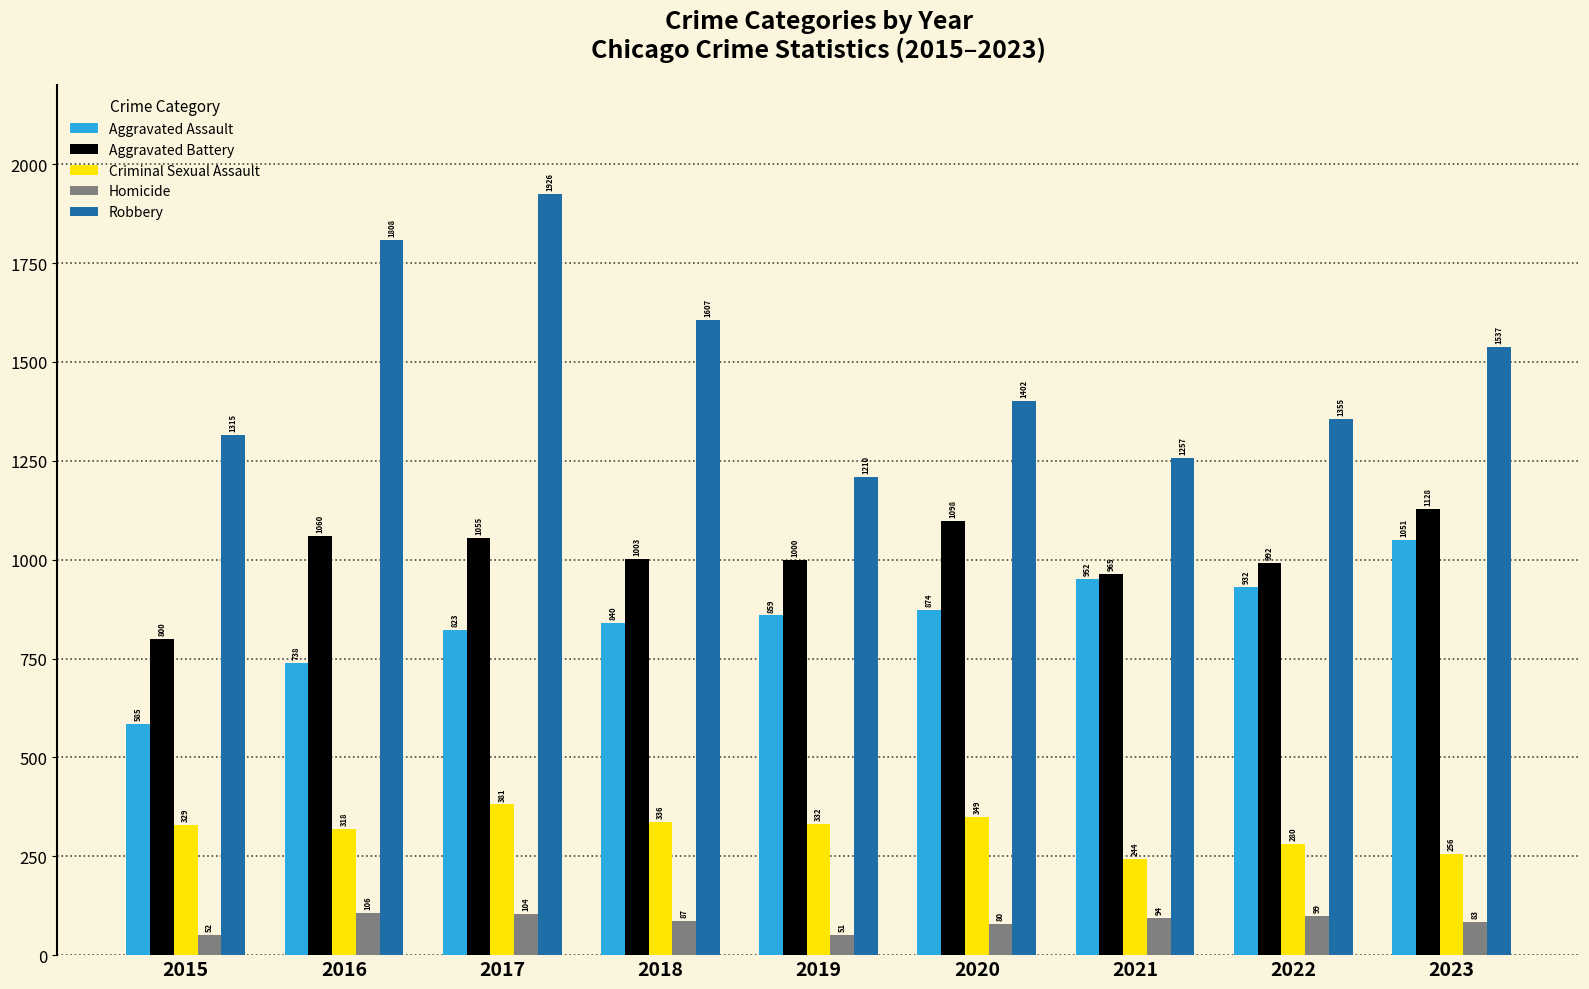

Where does the Aggravated Battery series first go above 1003?

2016